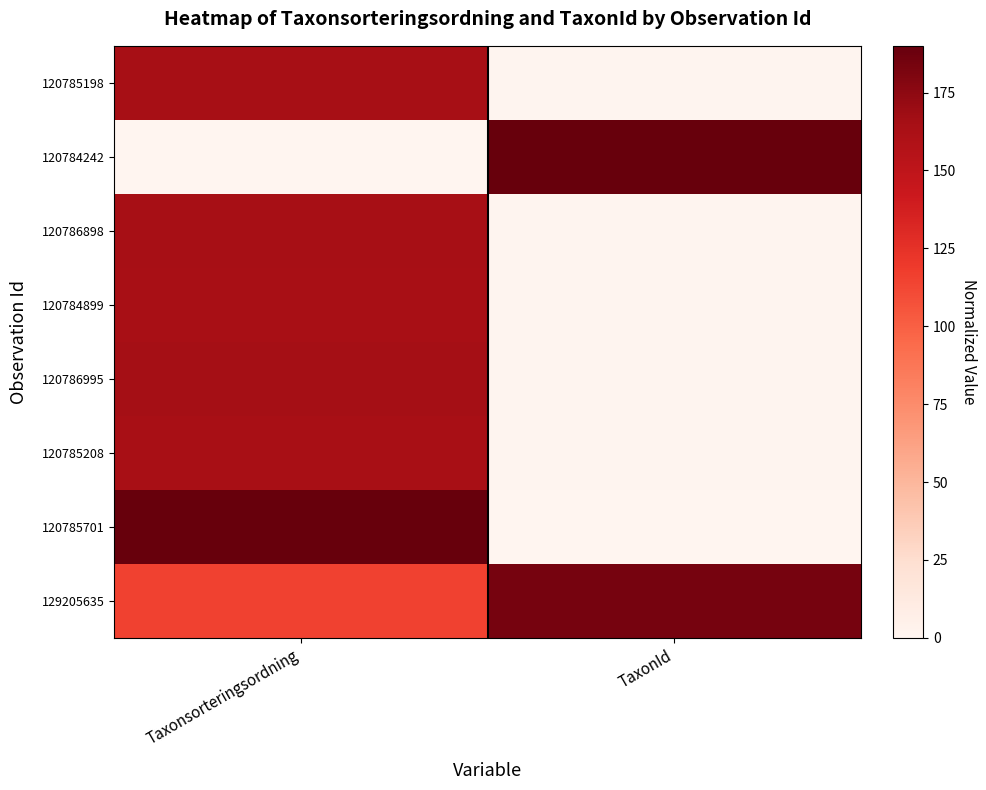

Reading left to right, extract all data points from this chart.

120785198: Taxonsorteringsordning=164.7	TaxonId=1.4
120784242: Taxonsorteringsordning=0.0	TaxonId=190.0
120786898: Taxonsorteringsordning=164.7	TaxonId=1.4
120784899: Taxonsorteringsordning=163.3	TaxonId=1.4
120786995: Taxonsorteringsordning=165.6	TaxonId=1.5
120785208: Taxonsorteringsordning=163.3	TaxonId=1.4
120785701: Taxonsorteringsordning=190.0	TaxonId=0.0
129205635: Taxonsorteringsordning=115.1	TaxonId=183.4